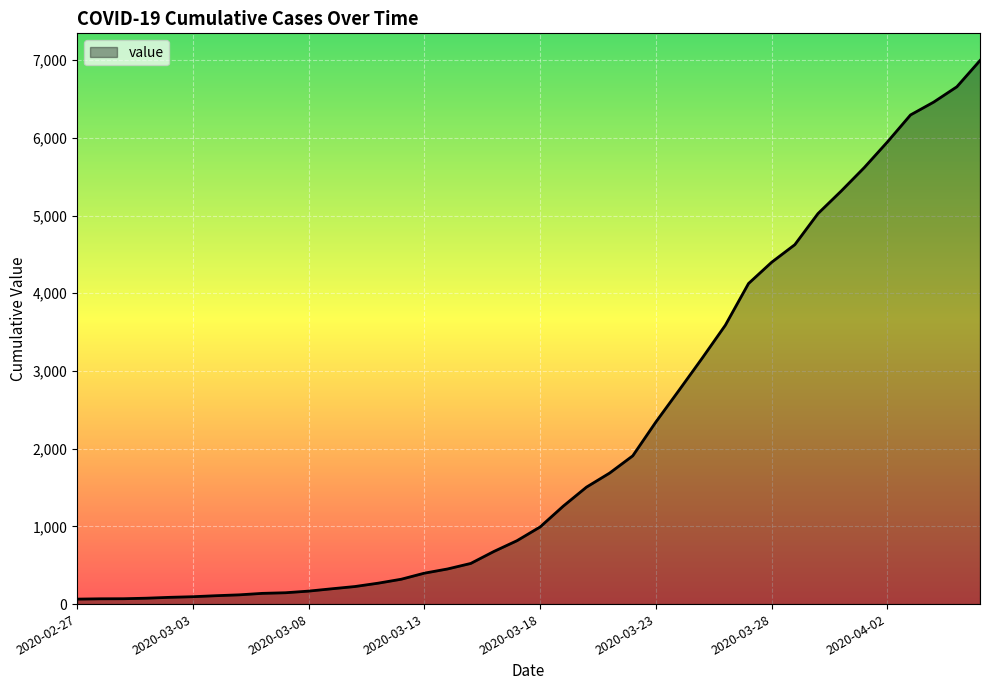

What is the average value?

2142